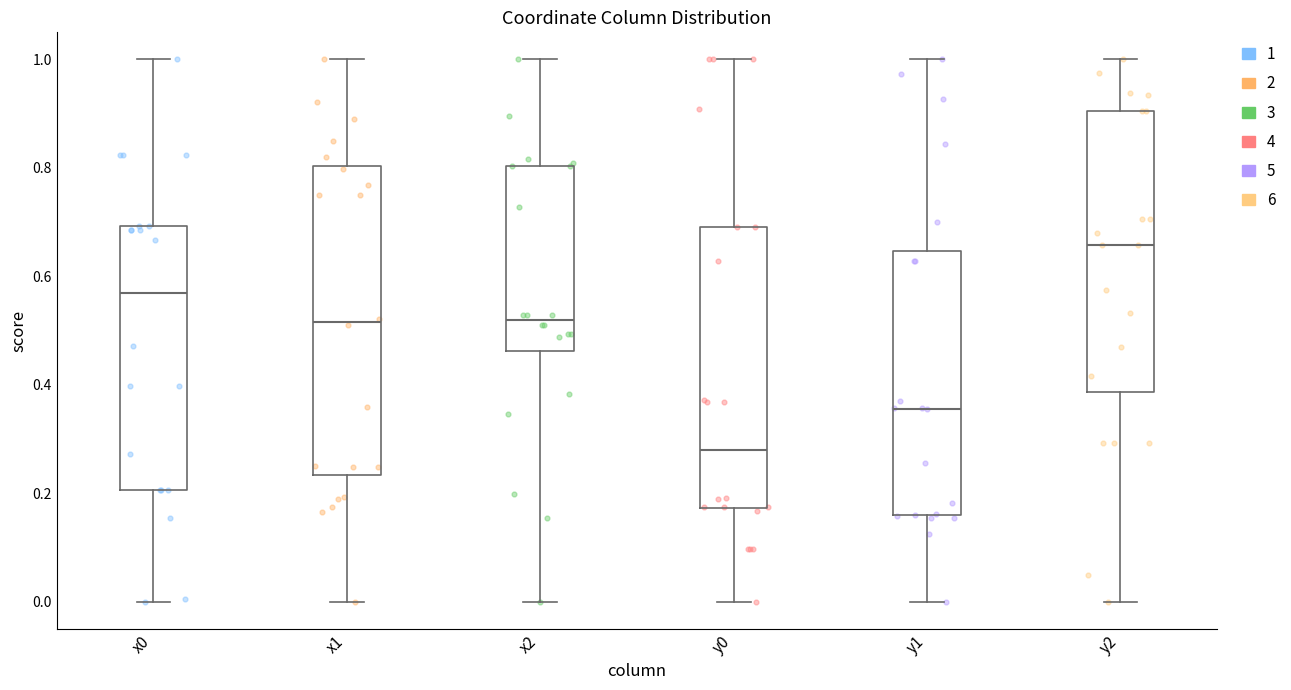

Which box has the lowest median line?

y0